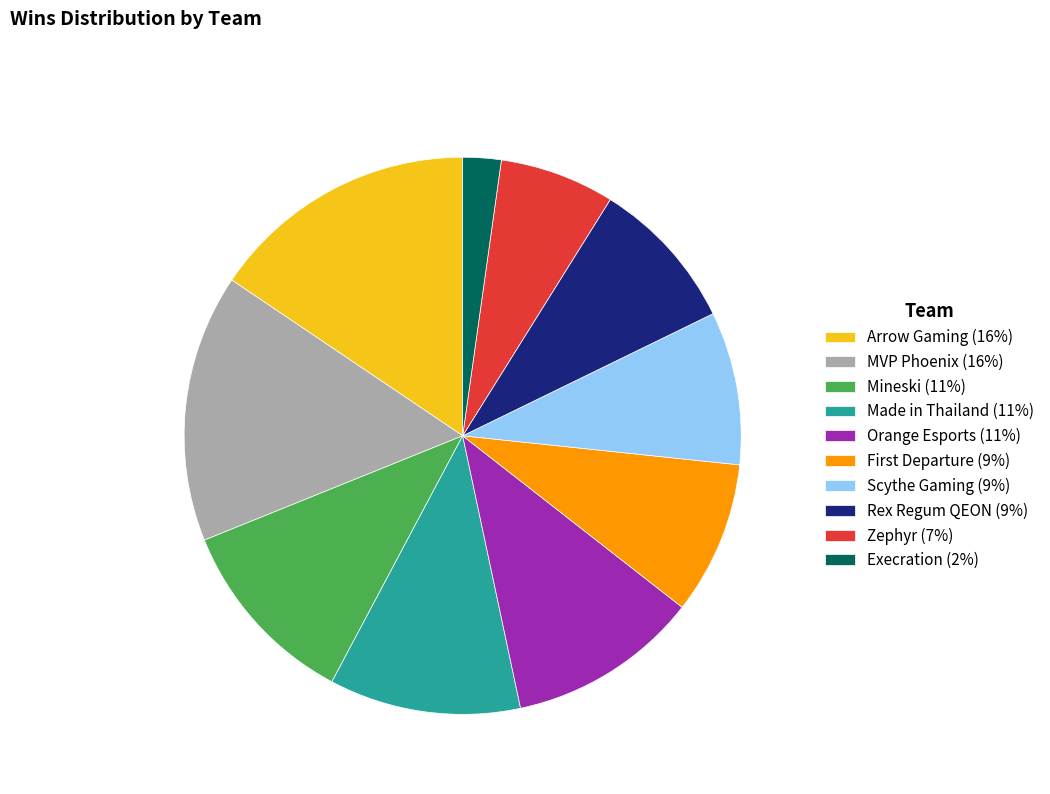

How many slices are in this pie chart?

10